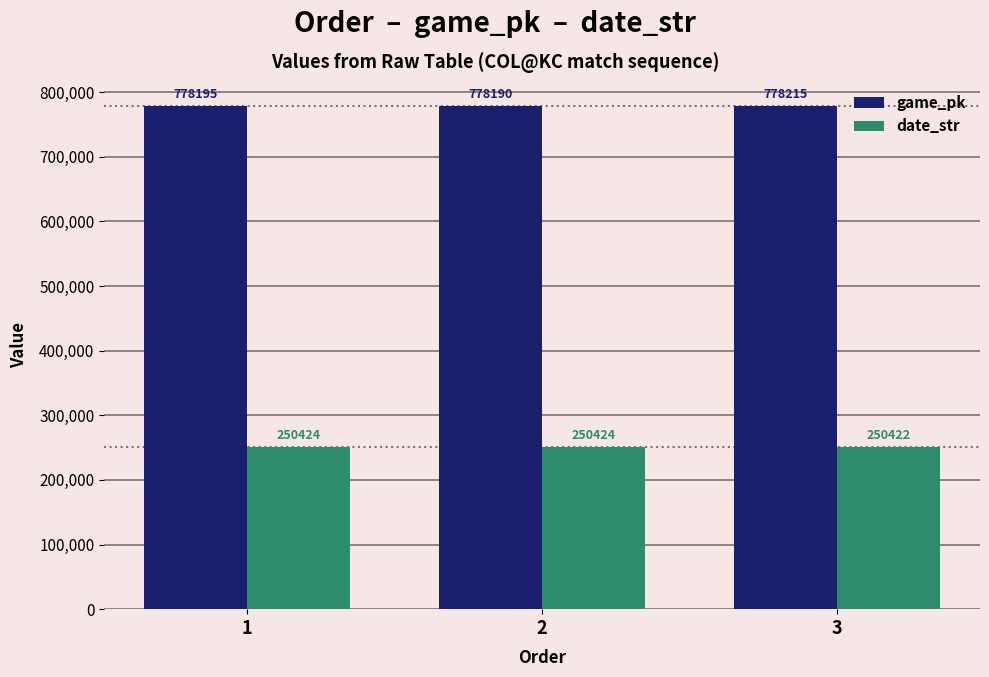

What is the sum of all date_str values?

751270